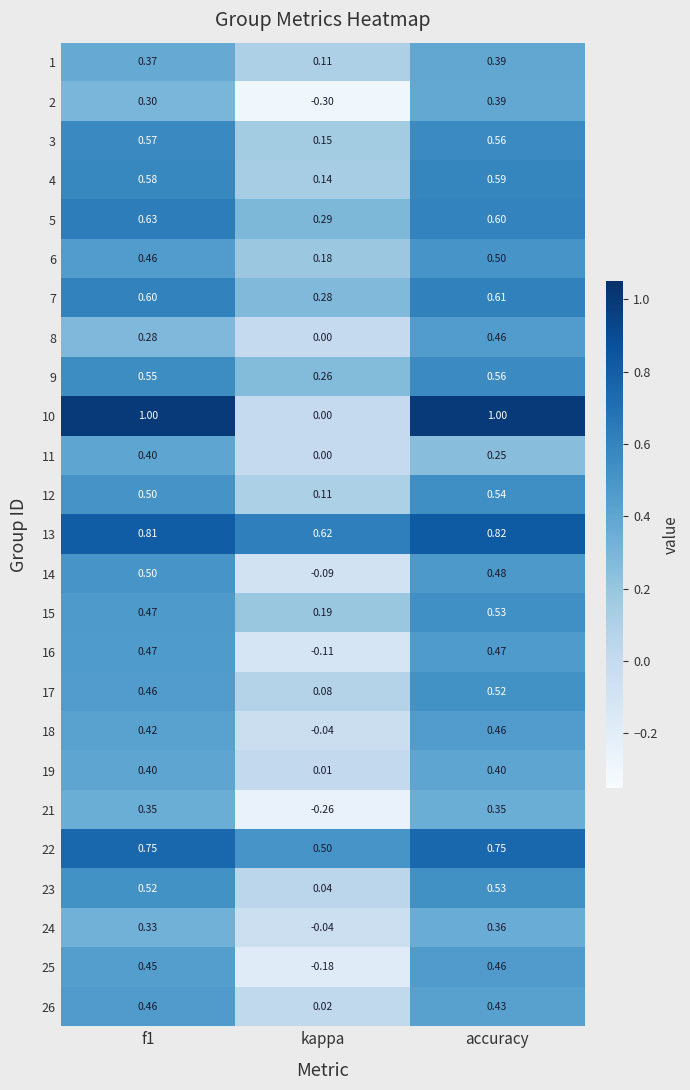

Which series has the largest total across all categories?

13